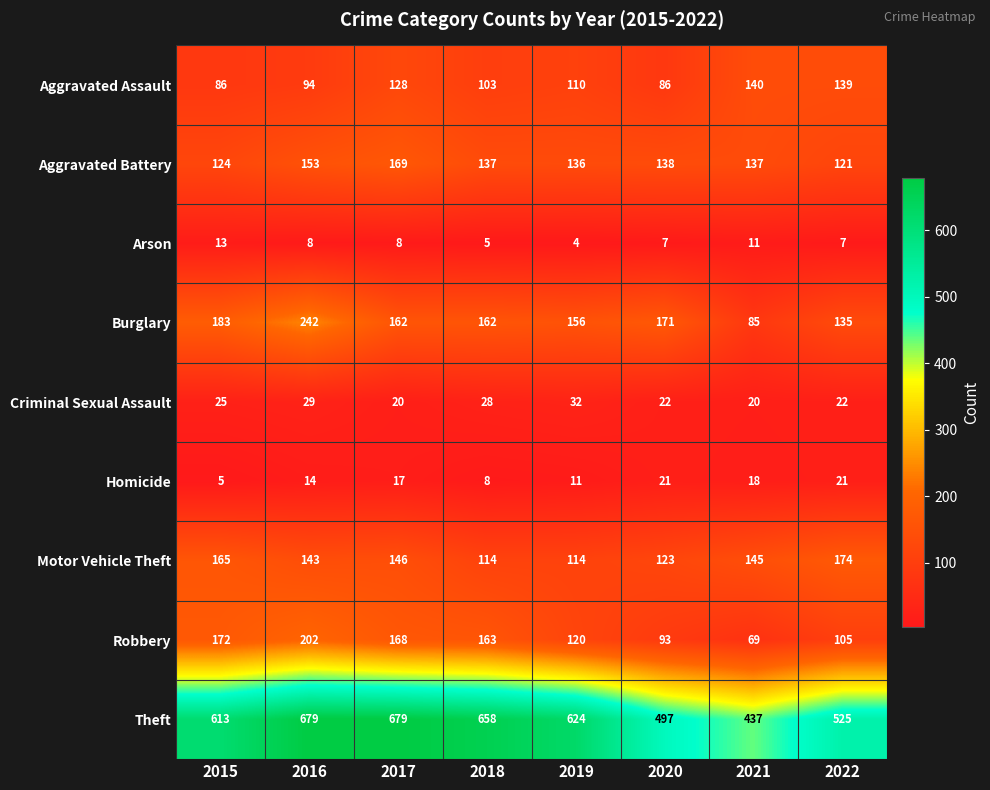

Between 2017 and 2022, which series saw the biggest shift?

Theft